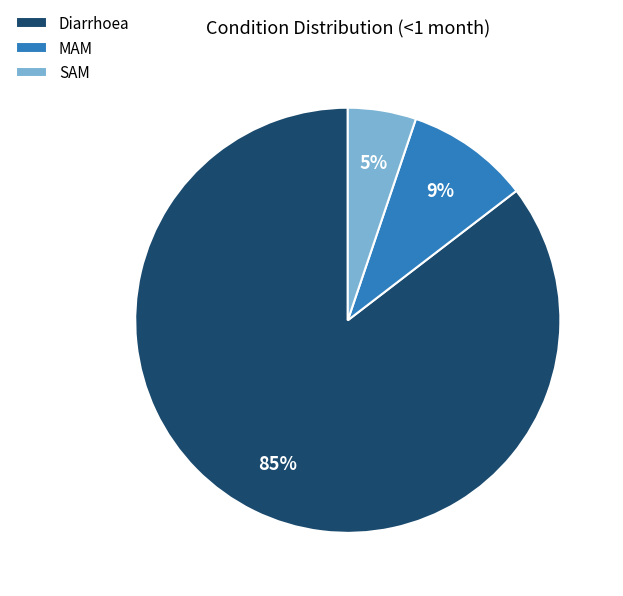

The Diarrhoea slice represents 72% of the pie. True or false?

False